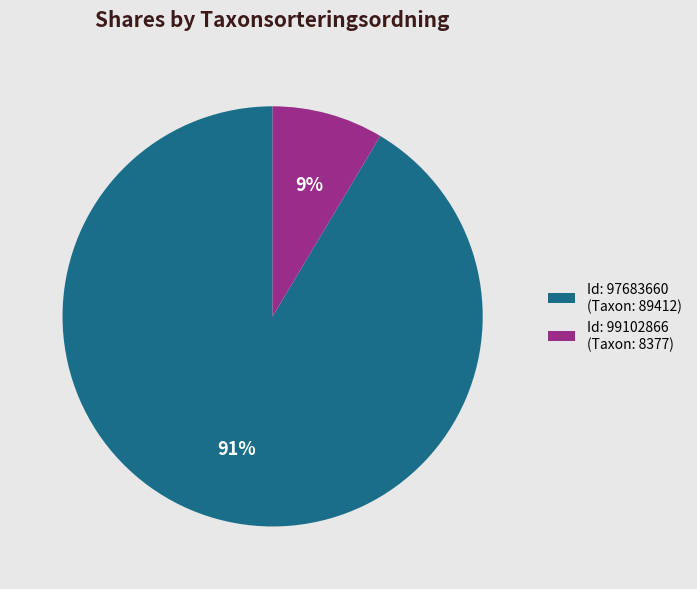

What is the largest slice in the pie chart?

Id: 97683660 (Taxon: 89412)